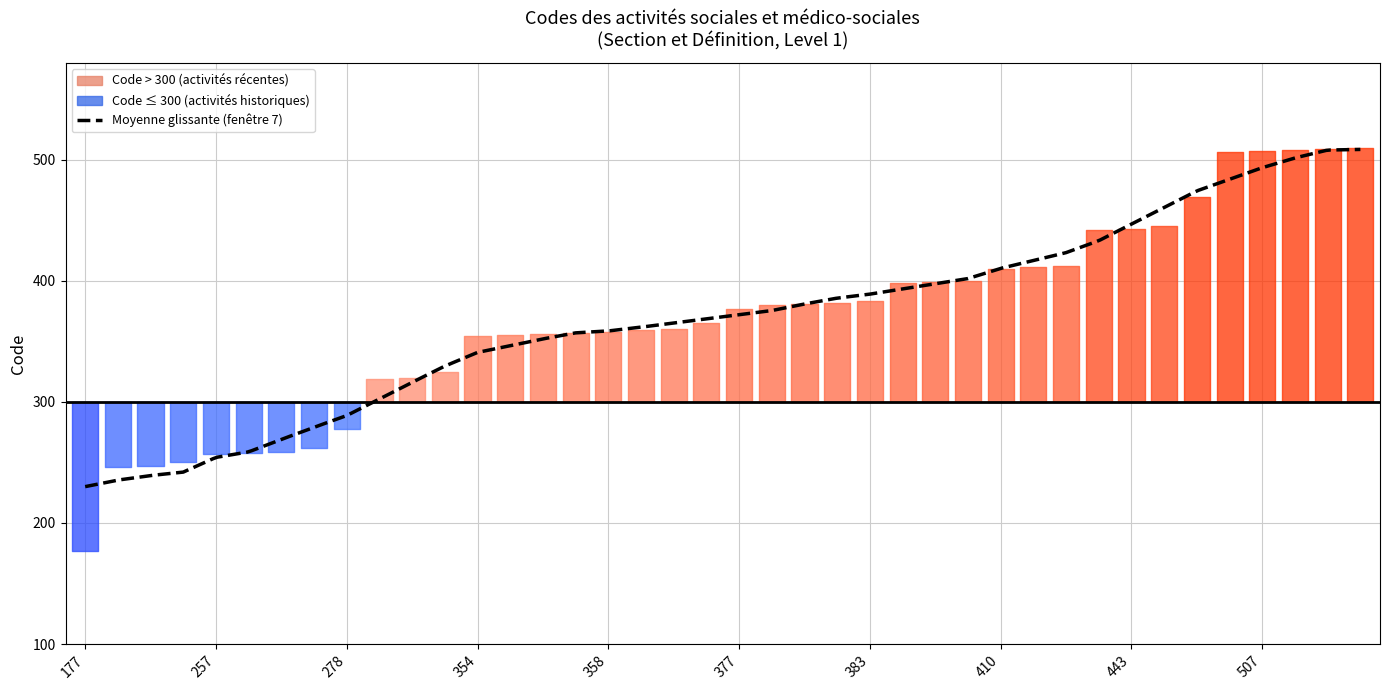

Where is the data nearest to the value 343?

354